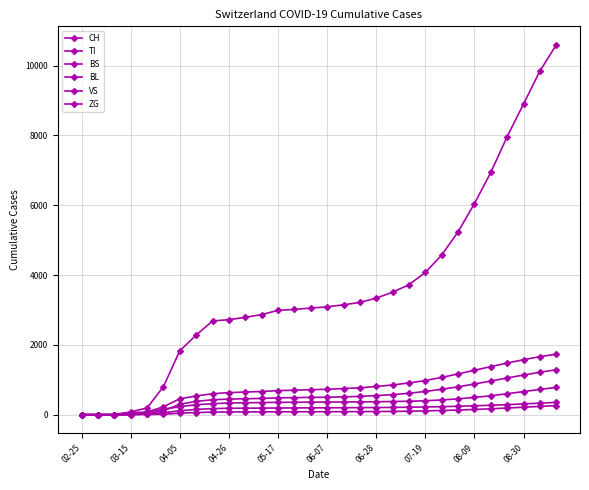

Does the chart have visible grid lines?

Yes